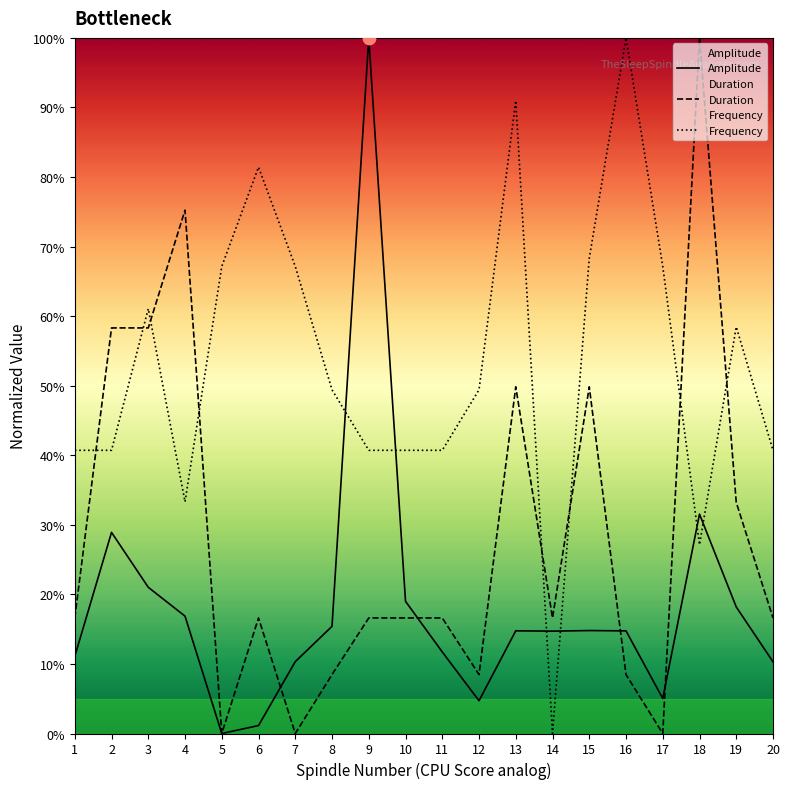

Which series reaches the minimum Y coordinate?

Amplitude